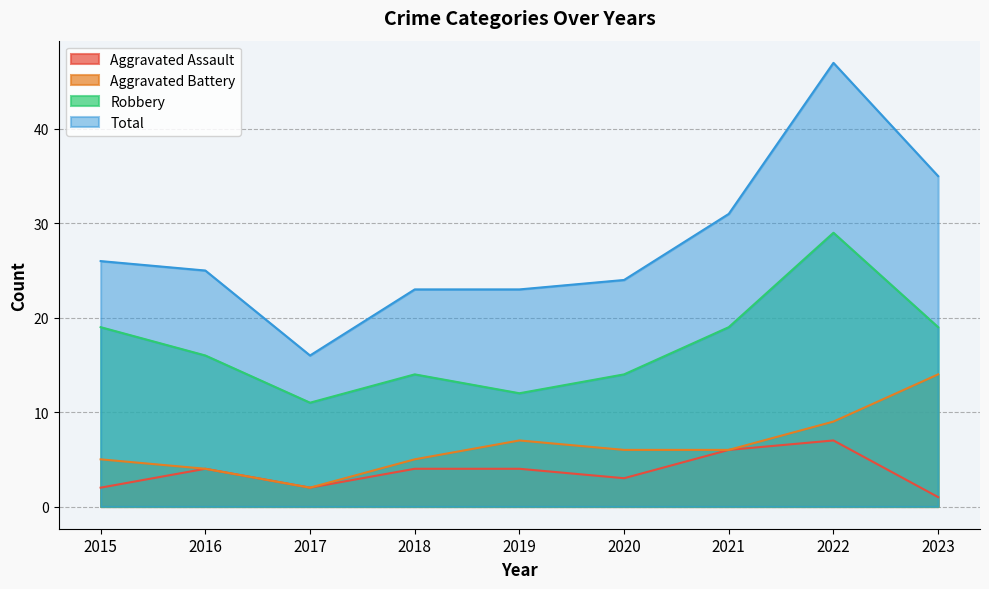

What is the approximate value of Total at 2019?

23